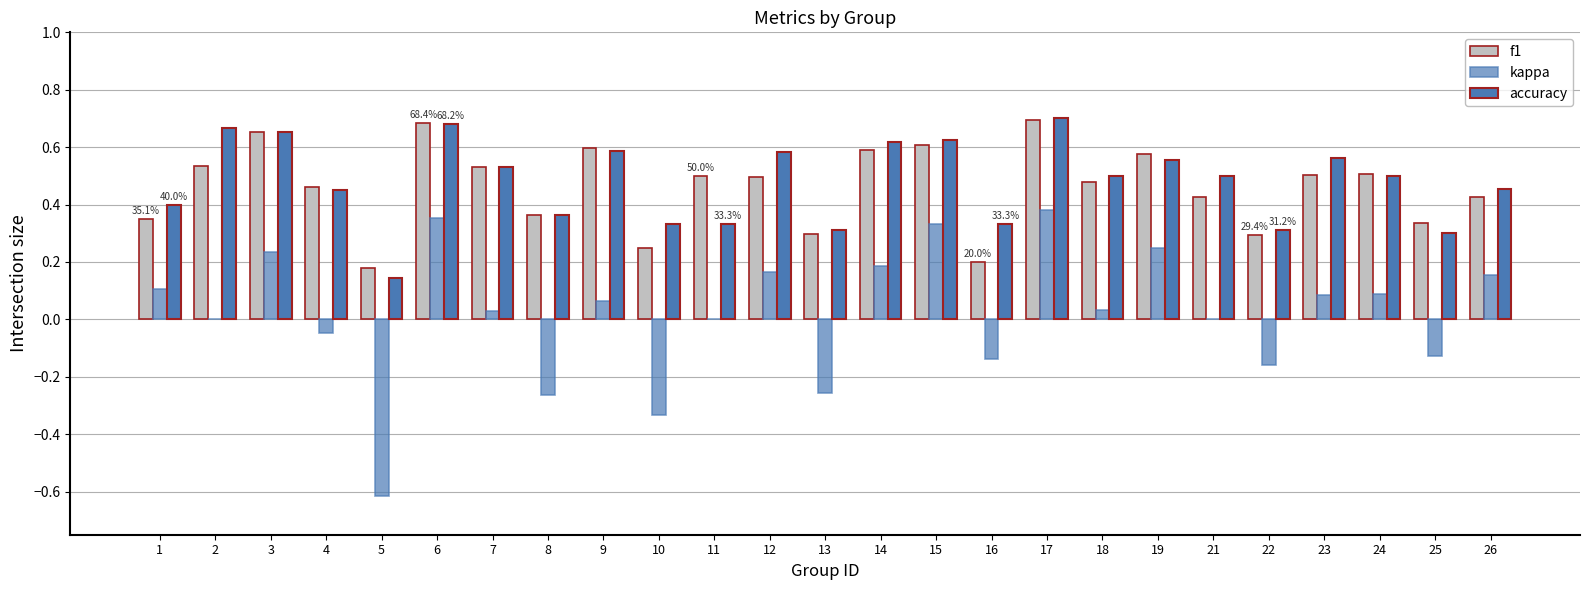

At how many categories does at least one series exceed 0?

25